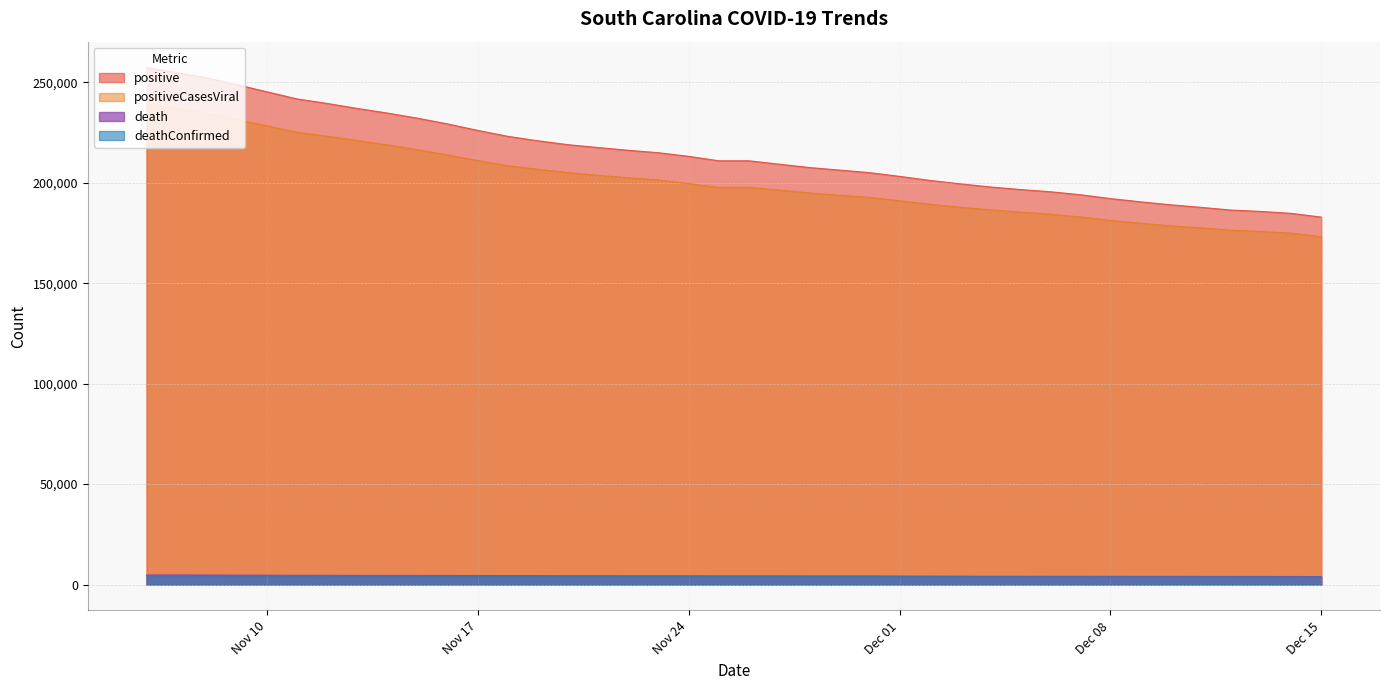

Which series has the widest spread of values?

positive